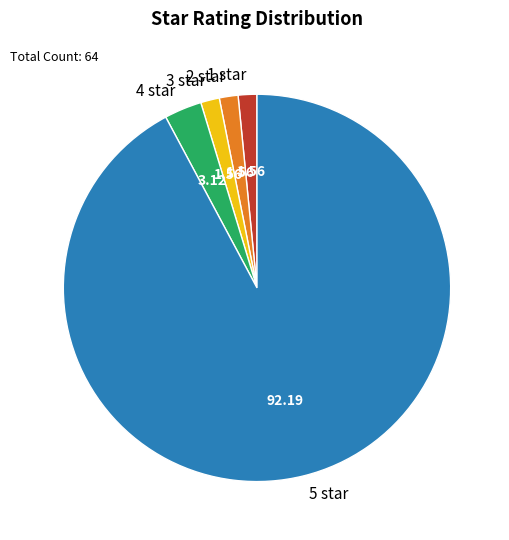

Between 3 star and 5 star, which is larger?

5 star